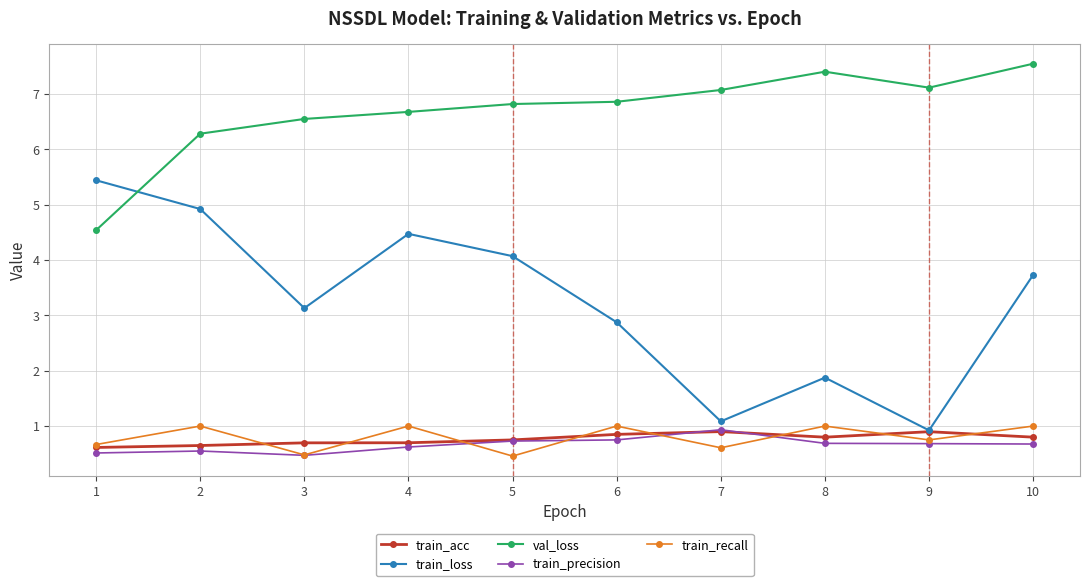

List the labels in order of train_loss value, largest first.

1, 2, 4, 5, 10, 3, 6, 8, 7, 9